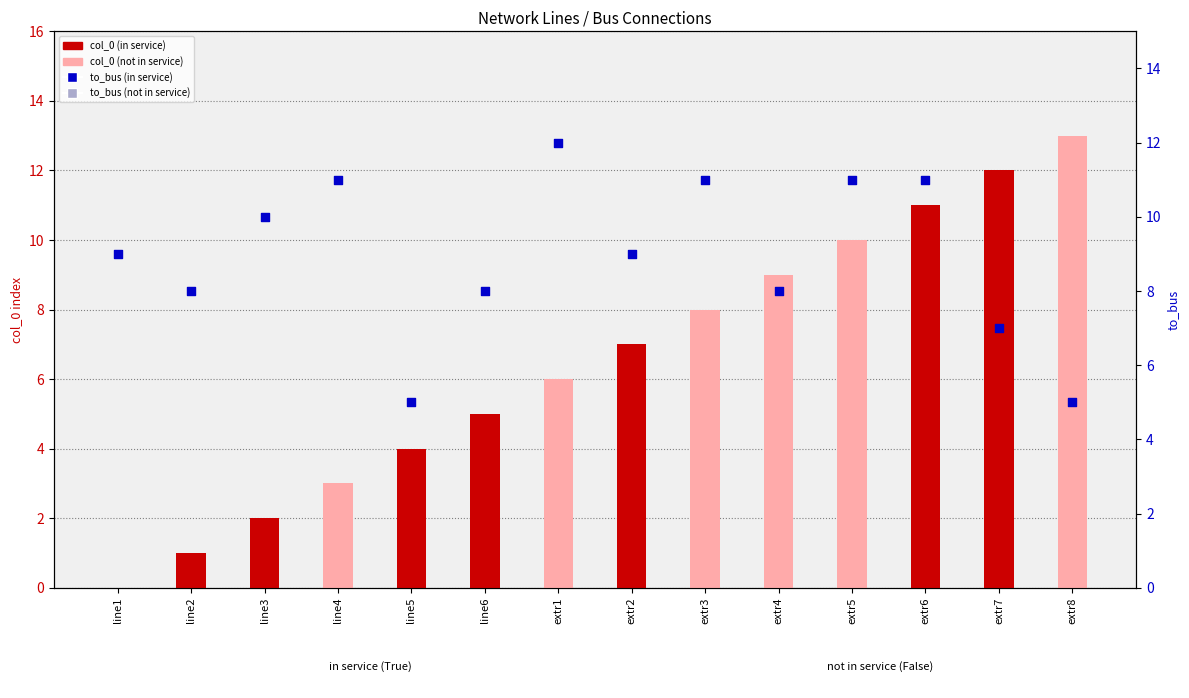

What is the total value across all series at extr1?

18